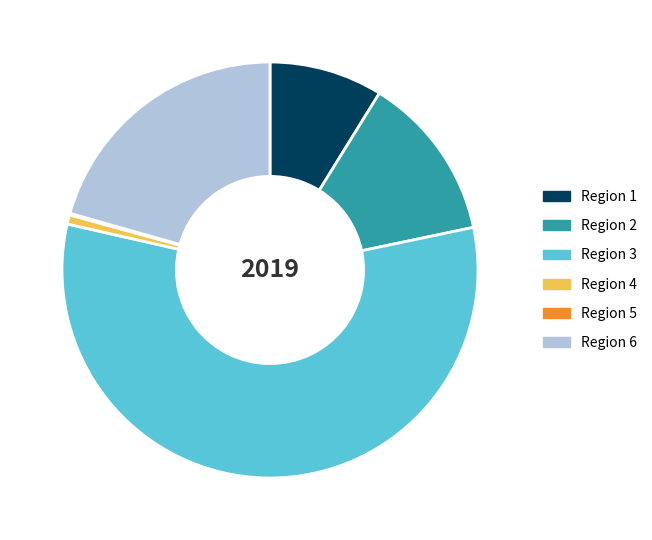

Is it true that Region 2 is 13% of the pie?

True